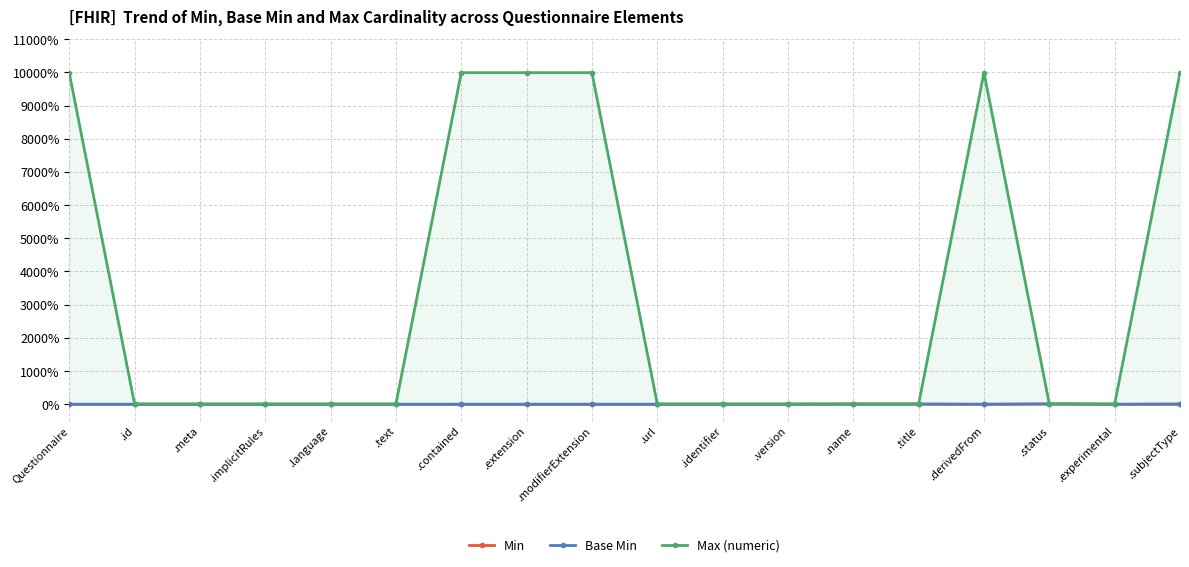

Where is the first local maximum for Base Min?

.status